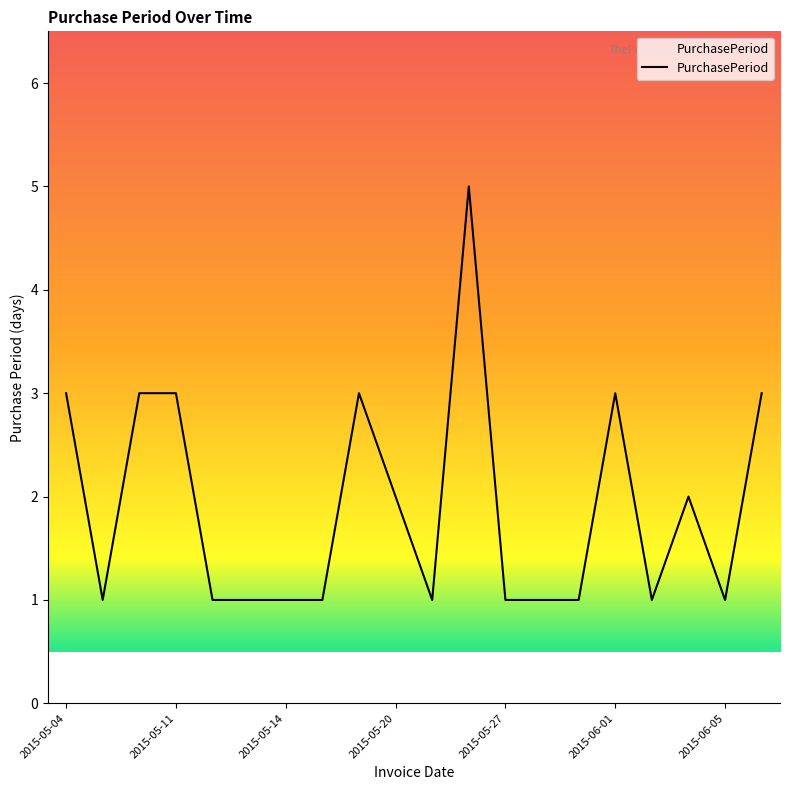

What is the difference between the maximum and minimum values?

4